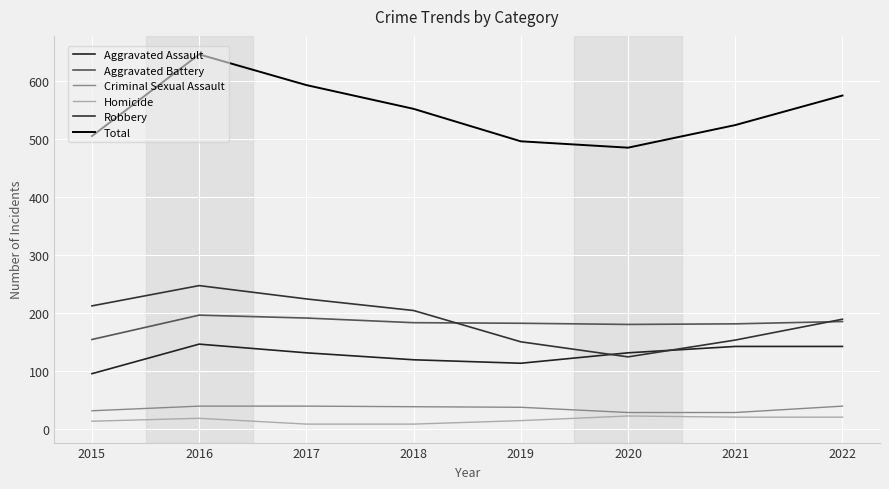

Is this an area chart (filled region under the line)?

No